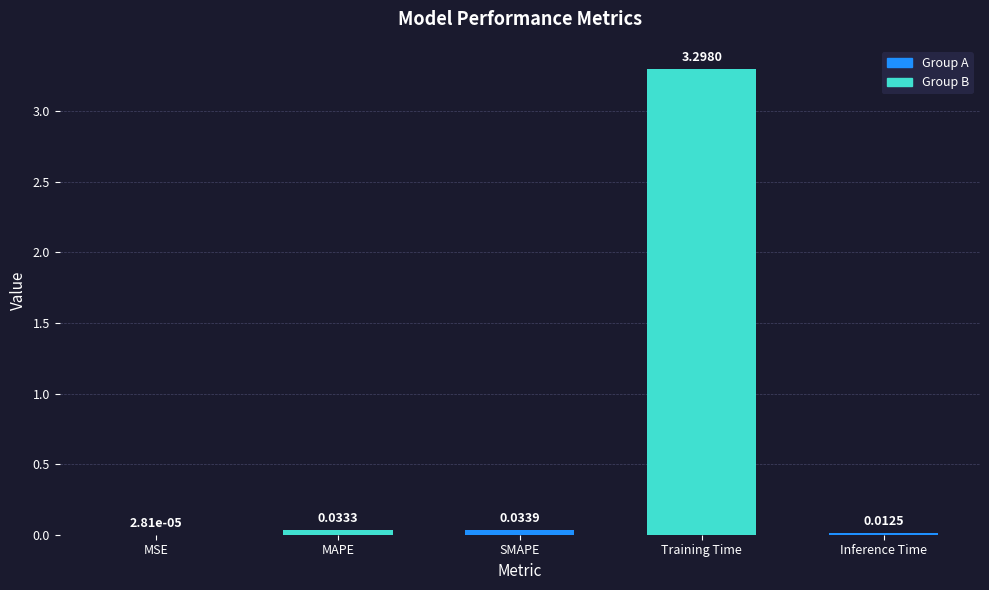

At which category does the chart reach its peak across all series?

Training Time